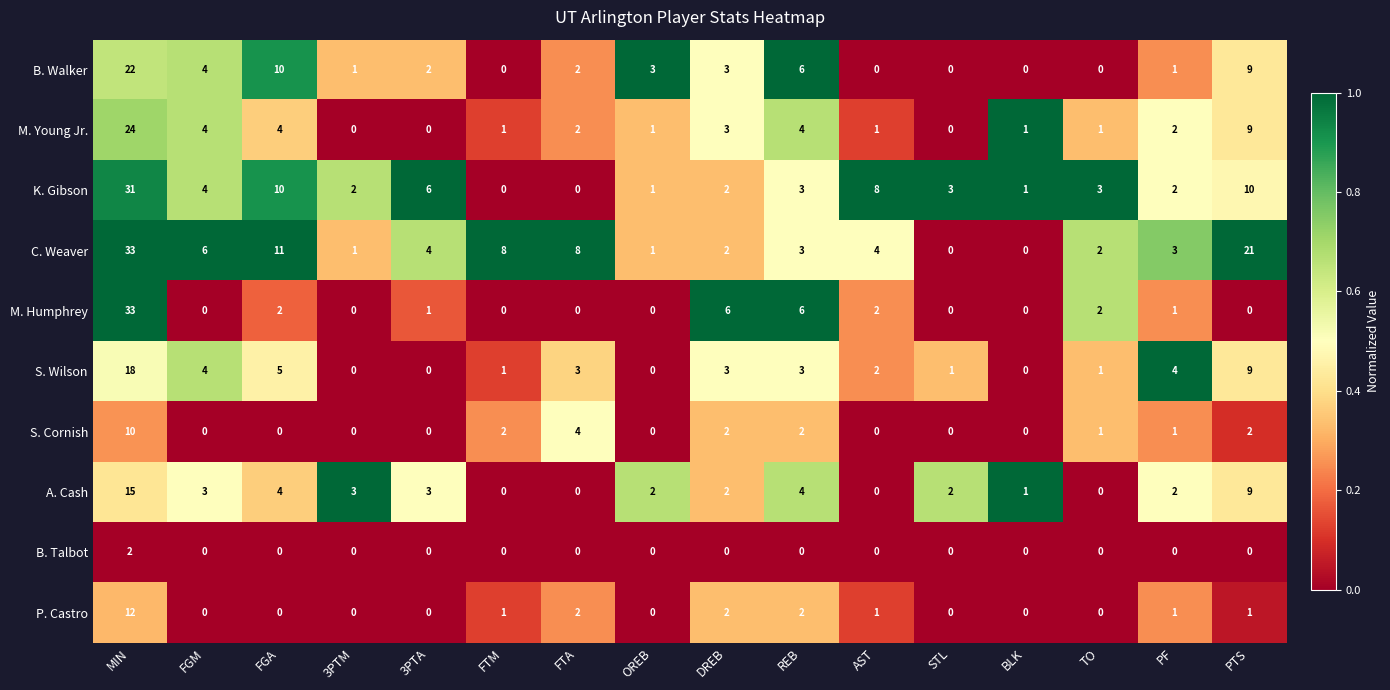

What is the greatest value displayed?

33